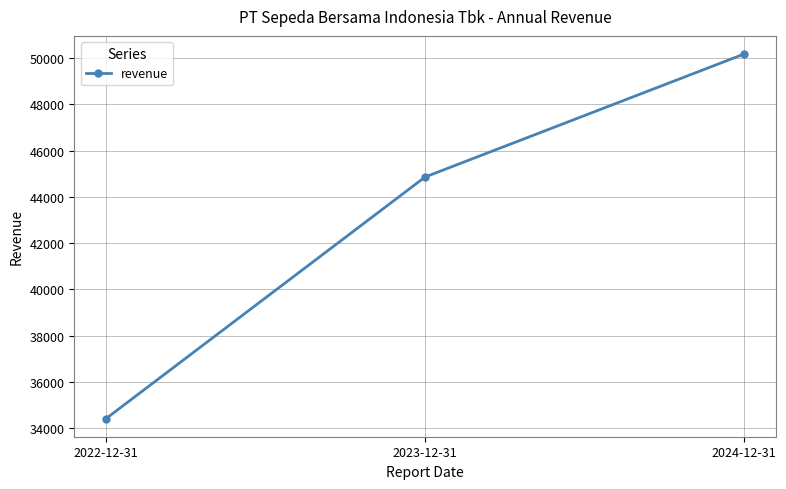

Reading left to right, transcribe all the data shown in this chart.

34410.4	44859.9	50178.7